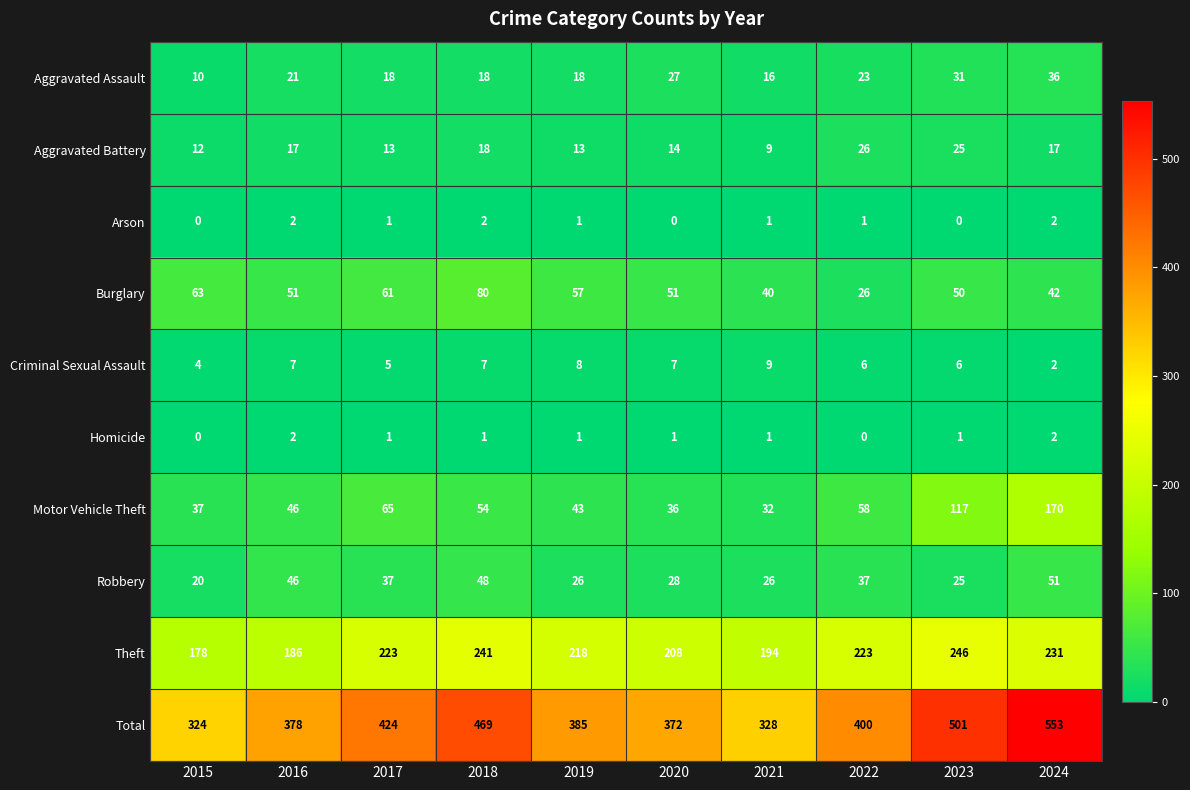

What is the minimum value for Burglary?

26